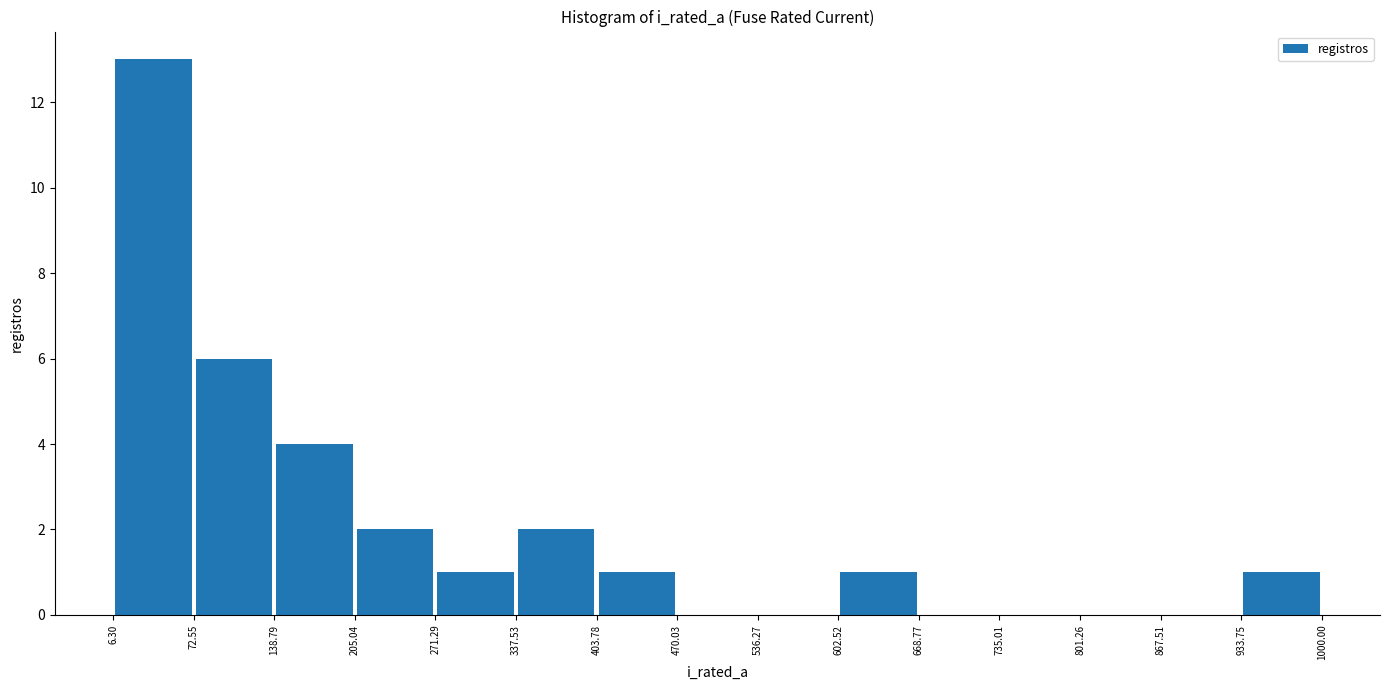

Reading left to right, transcribe this chart: for each bar, give the range it covers on the x-axis and its height. The values are not printed on the chart, so give them approximately, as read against the axis.

6.30 to 72.55: 13
72.55 to 138.79: 6
138.79 to 205.04: 4
205.04 to 271.29: 2
271.29 to 337.53: 1
337.53 to 403.78: 2
403.78 to 470.03: 1
470.03 to 536.27: 0
536.27 to 602.52: 0
602.52 to 668.77: 1
668.77 to 735.01: 0
735.01 to 801.26: 0
801.26 to 867.51: 0
867.51 to 933.75: 0
933.75 to 1000.00: 1